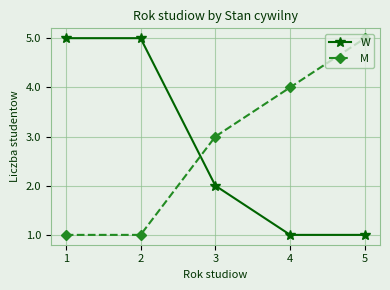

True or false: M has a value of 4 at 4.

True